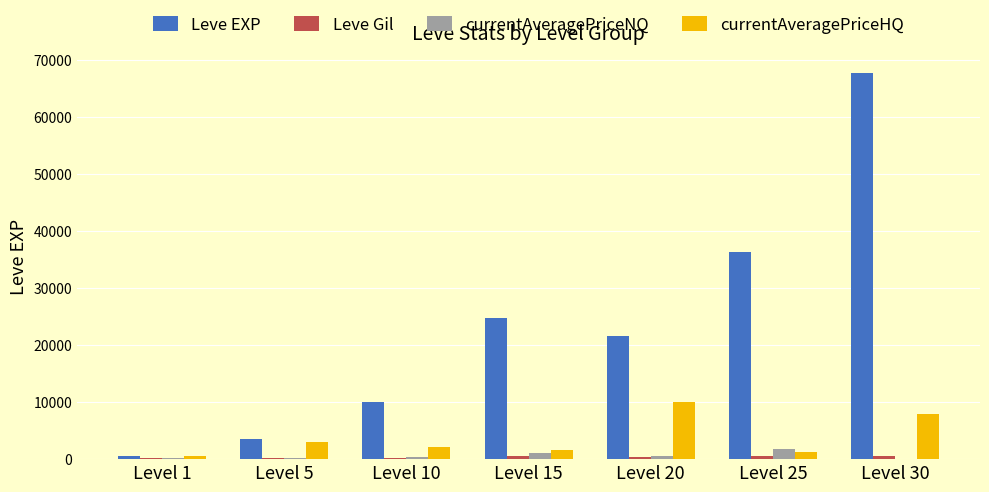

Which series has the widest spread of values?

Leve EXP